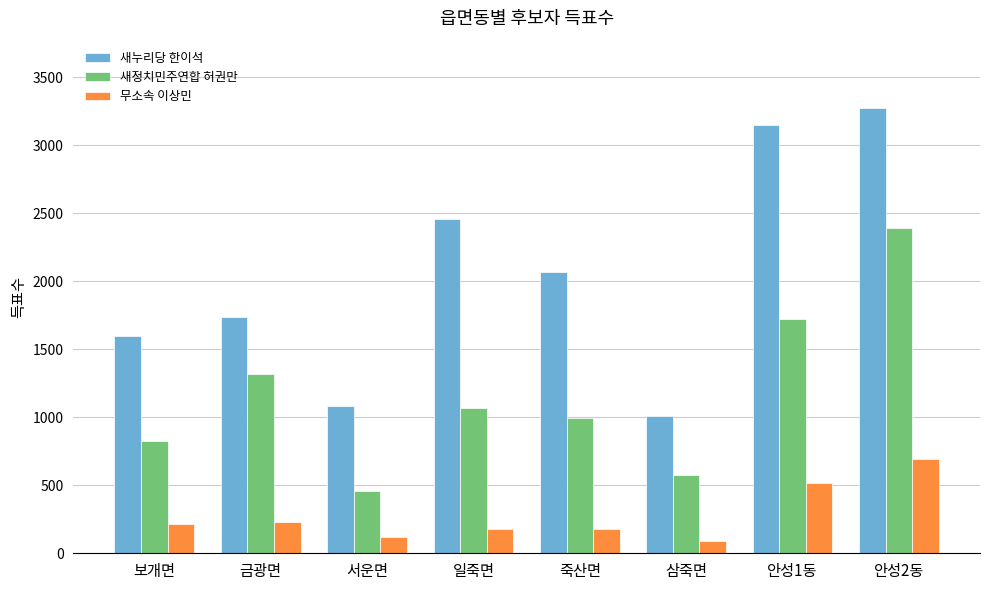

What is the sum of all 새누리당 한이석 values?

16370